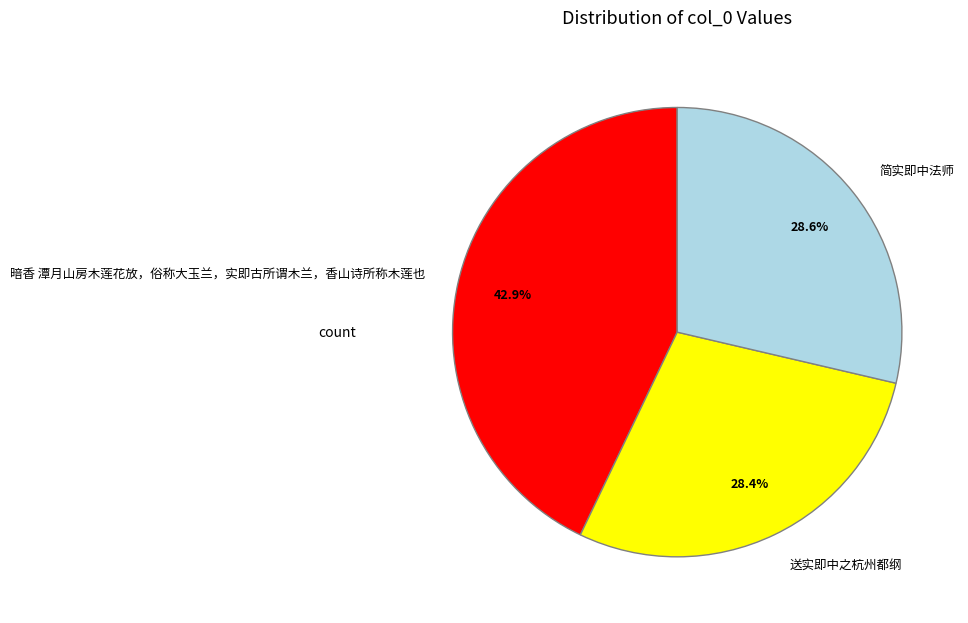

True or false: 暗香 潭月山房木莲花放，俗称大玉兰，实即古所谓木兰，香山诗所称木莲也 accounts for 49% of the total.

False